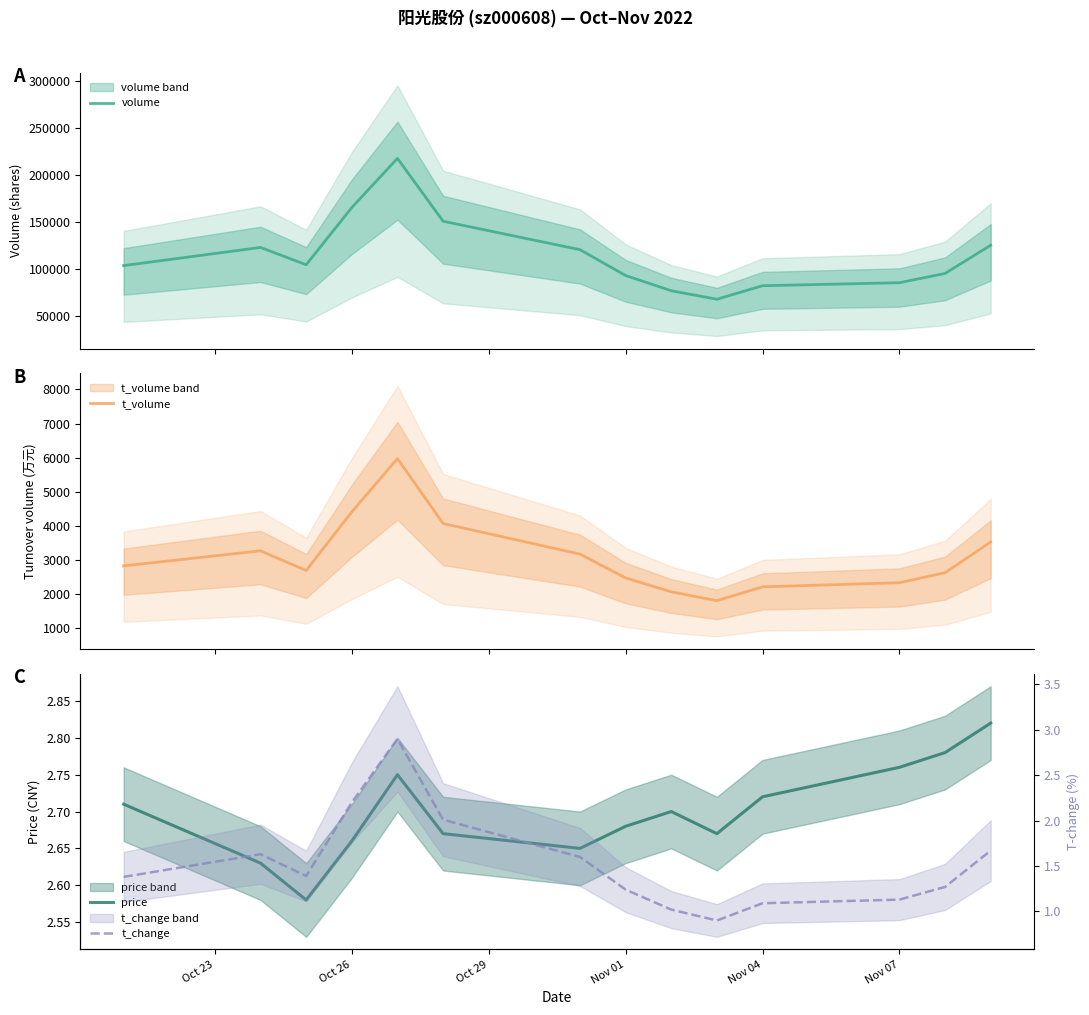

Does the chart have visible grid lines?

No